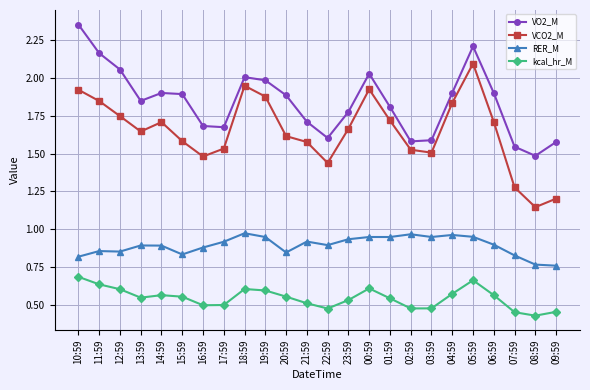

The VCO2_M series shows 1.9 at 00:59. True or false?

True